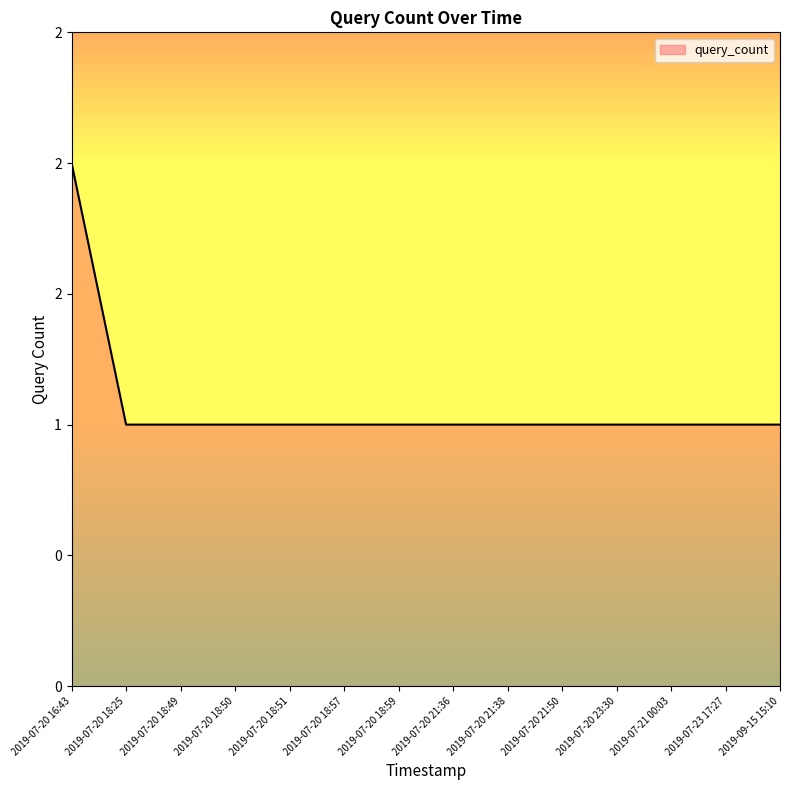

Is it true that the value at 2019-07-20 16:43 is 2?

True